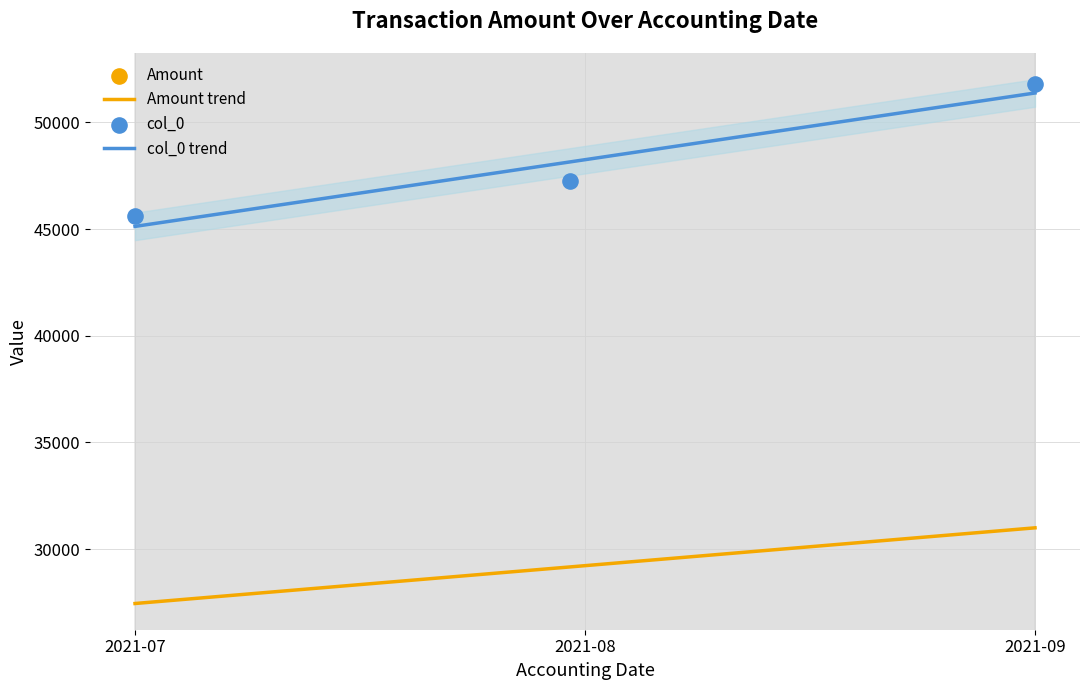

What is the minimum value for Amount trend?

27456.9